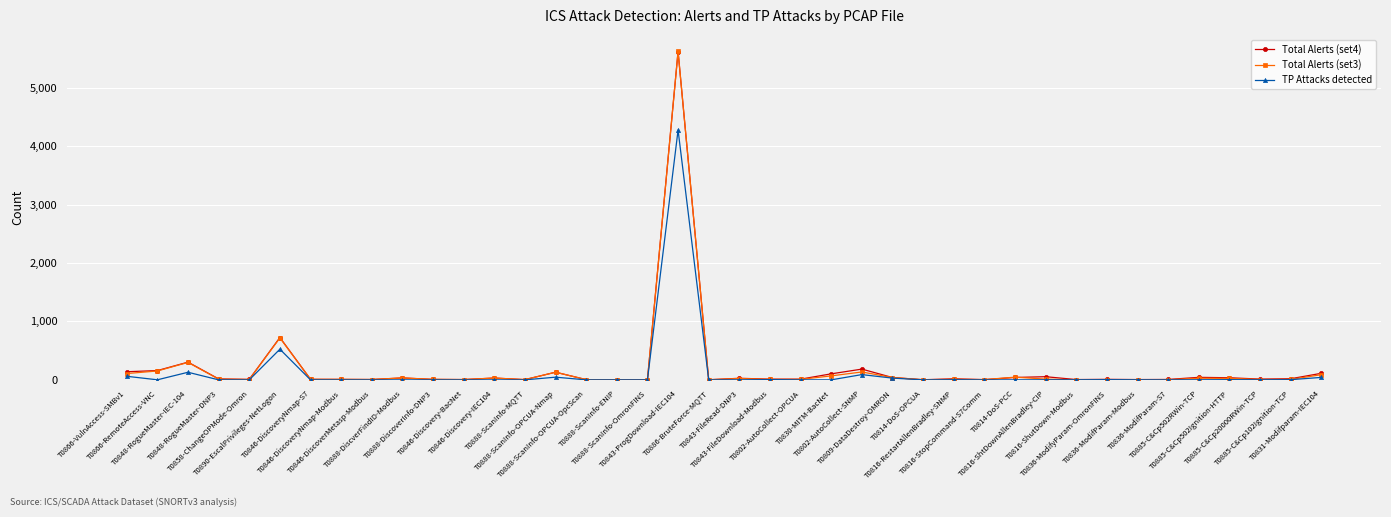

How many lines are shown in the chart?

3